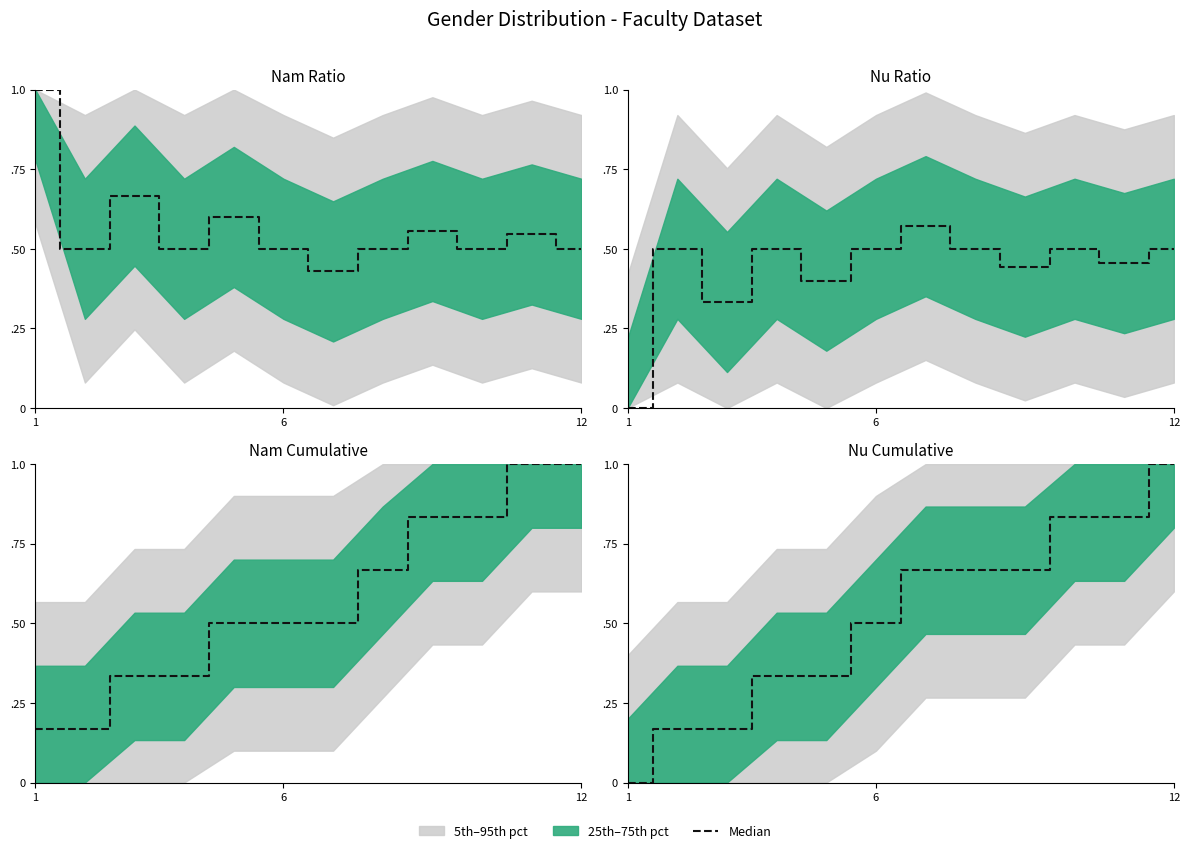

What is the sum of all values?

6.2